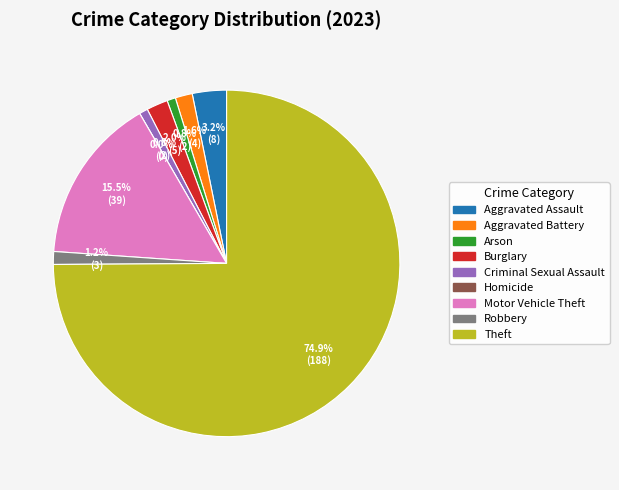

To the nearest percent, what is the combined percentage of Theft and Homicide?

75%